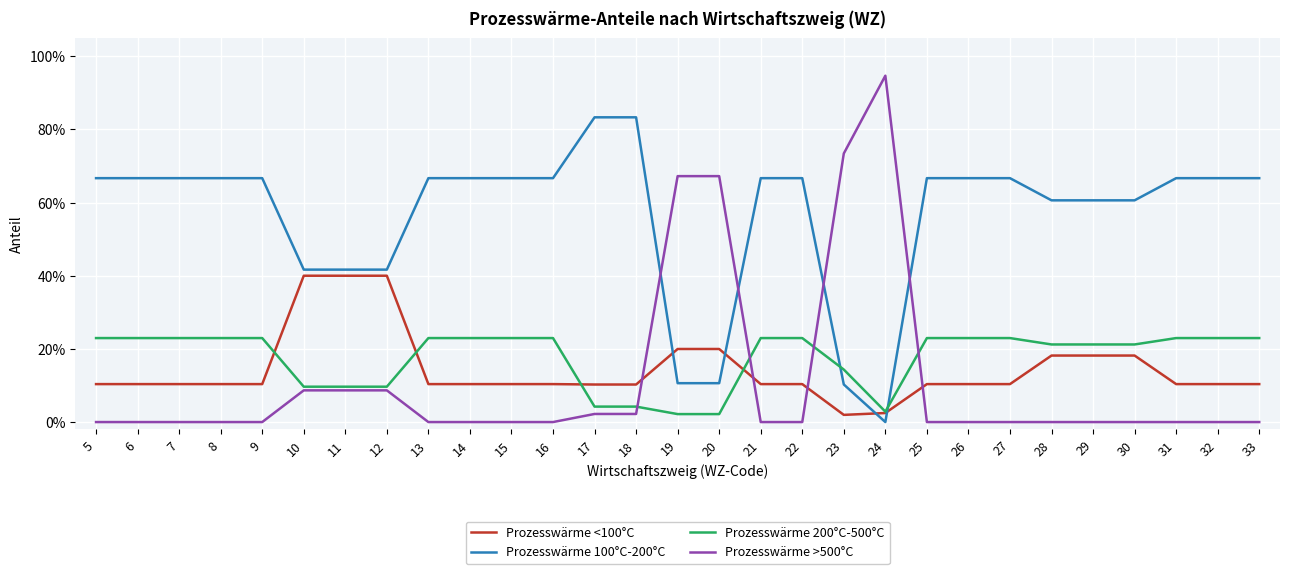

What is the difference between the second highest and minimum values in the Prozesswärme 100°C-200°C series?

0.8